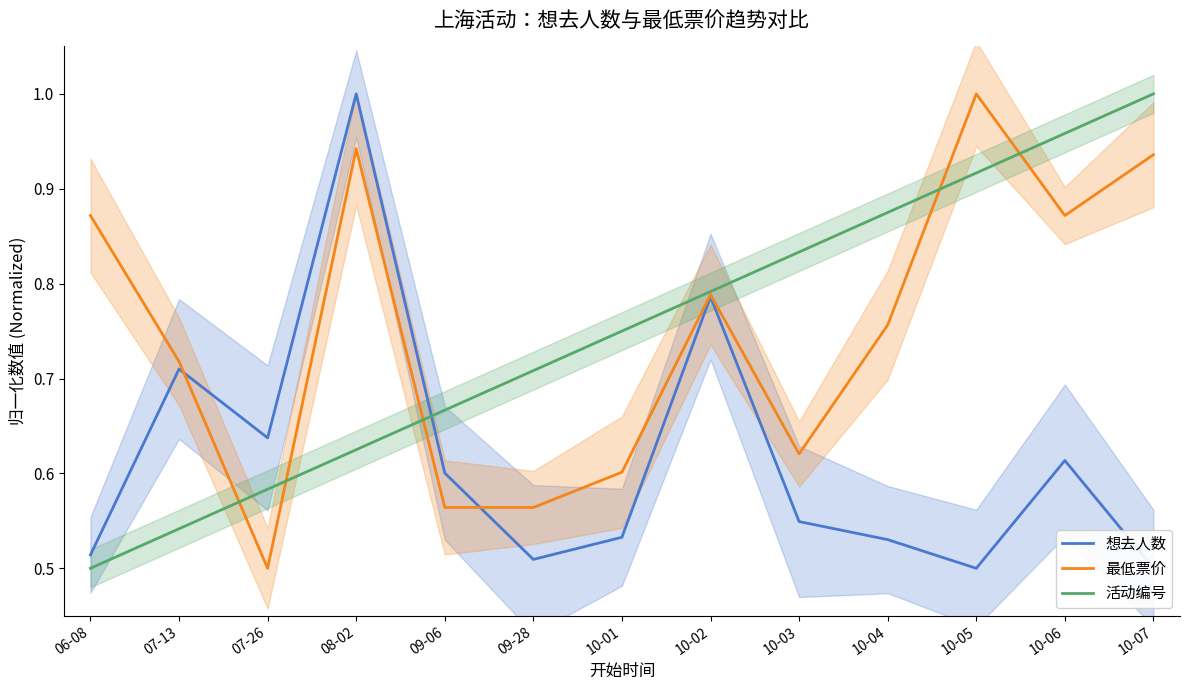

What is the value of the 想去人数 point at the 10th from the left?

0.5